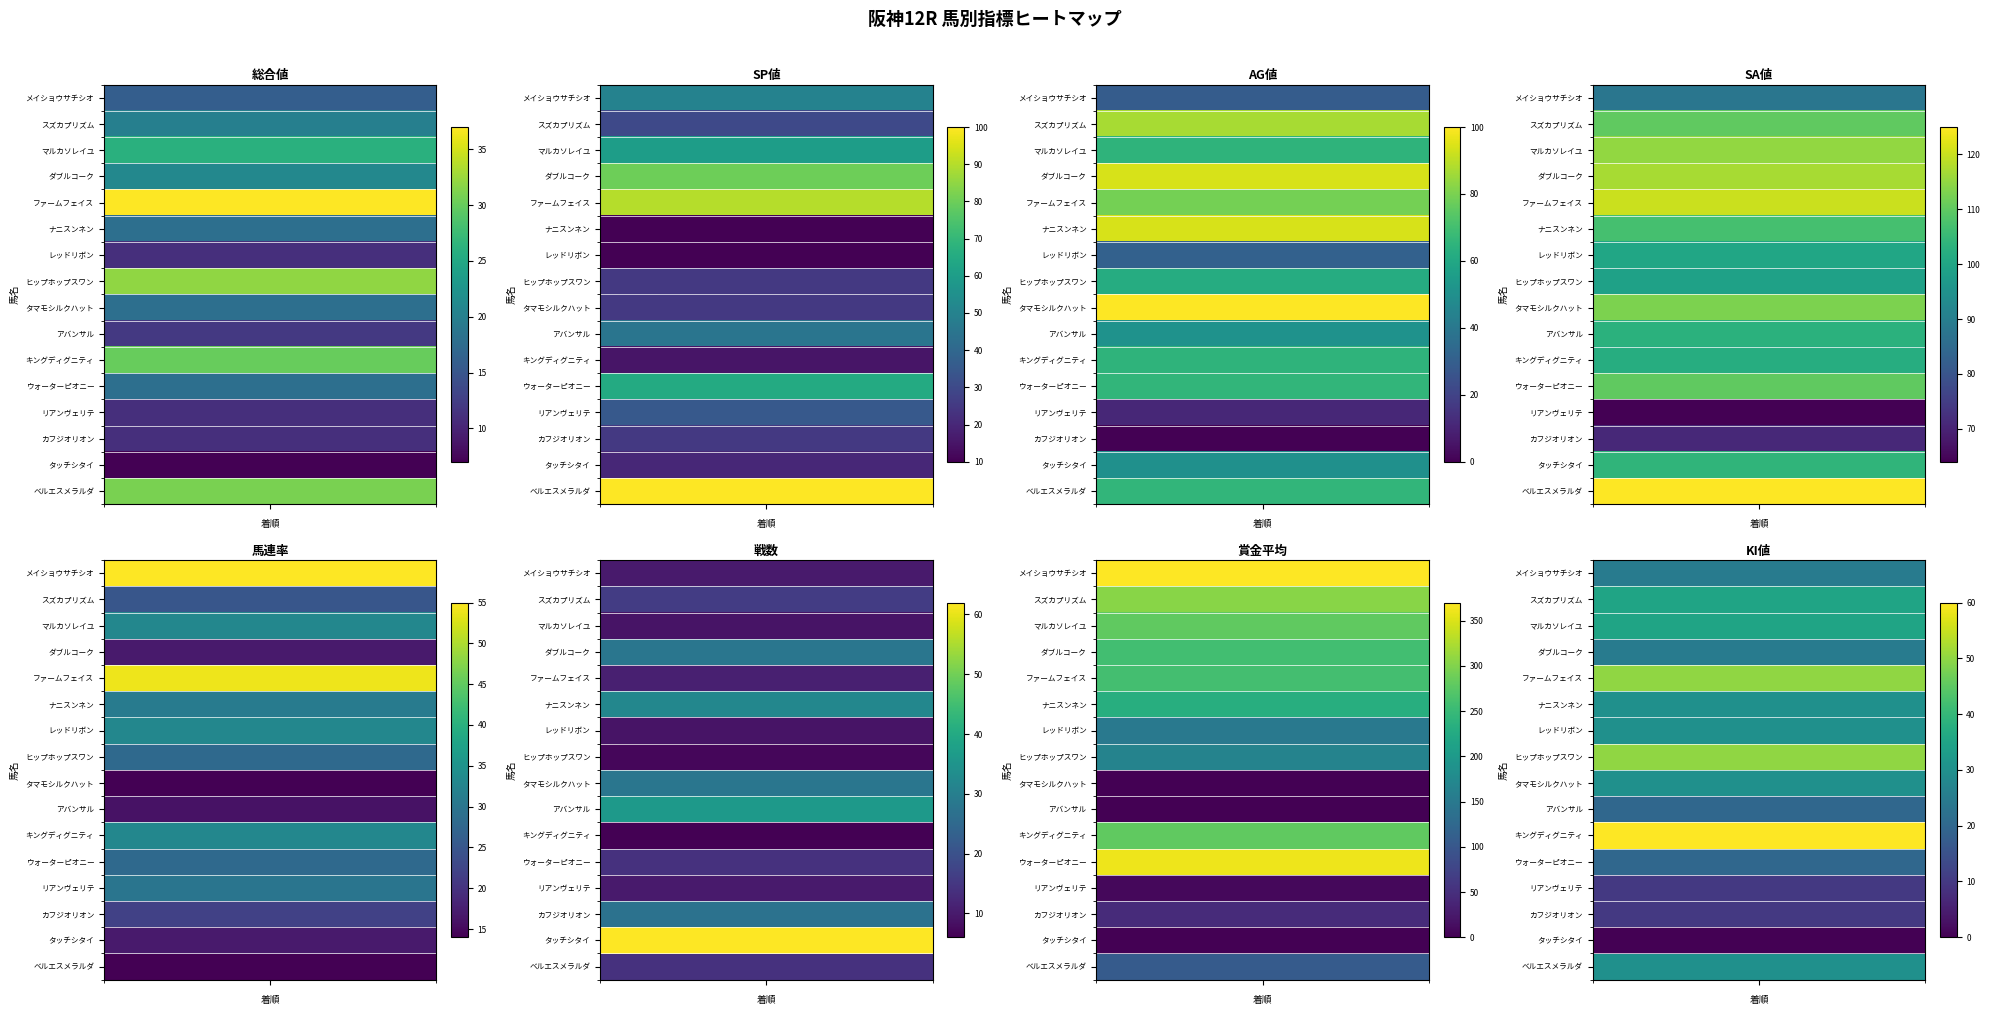

Reading right to left, transcribe all the data shown in this chart.

メイショウサチシオ: 25	370	10	55	88	29	50	16
スズカプリズム: 35	304	16	25	110	87	30	20
マルカソレイユ: 35	280	9	33	115	65	60	26
ダブルコーク: 25	258	28	17	117	94	80	21
ファームフェイス: 50	260	11	54	120	79	90	37
ナニスンネン: 30	232	32	31	107	94	10	18
レッドリボン: 30	150	9	33	100	31	10	11
ヒップホップスワン: 50	165	7	28	99	62	25	32
タマモシルクハット: 30	0	28	14	113	100	25	18
アバンサル: 20	0	36	16	103	51	45	12
キングディグニティ: 60	280	6	33	102	65	15	30
ウォーターピオニー: 20	360	14	28	110	66	65	18
リアンヴェリテ: 10	8	10	30	64	11	35	11
カフジオリオン: 10	46	27	22	71	0	25	11
タッチシタイ: 0	0	62	17	104	50	20	7
ベルエスメラルダ: 30	106	14	14	125	66	100	31